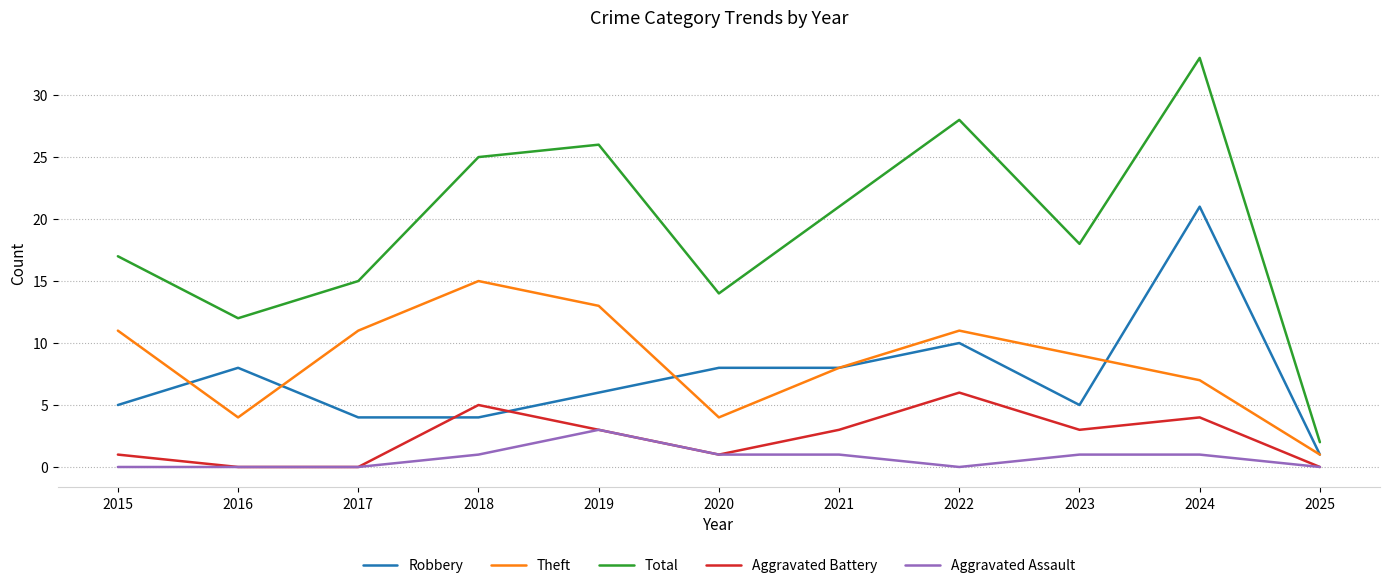

What is the maximum value for Total?

33